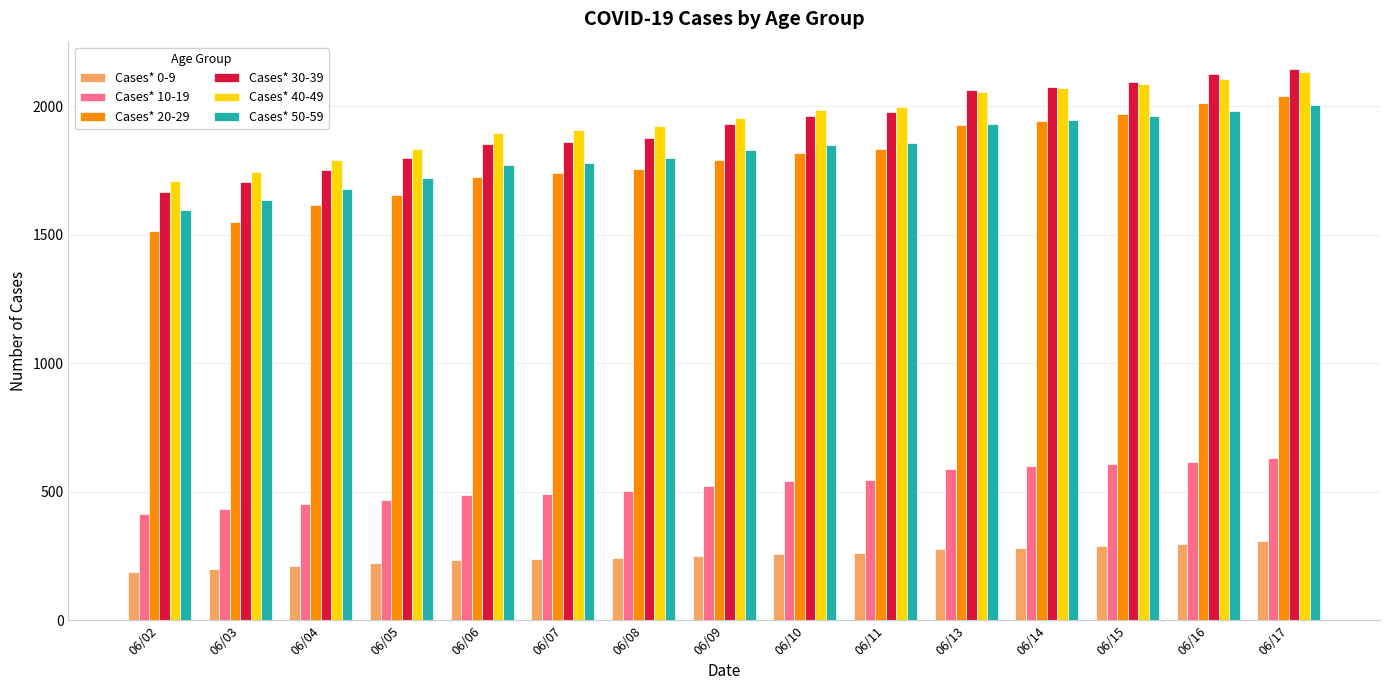

The value of Cases* 0-9 at 06/13 is 278. True or false?

True